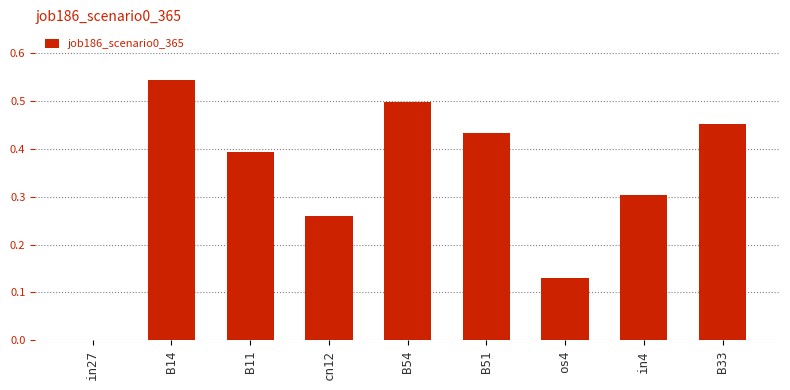

At which category does the chart reach its peak across all series?

B14